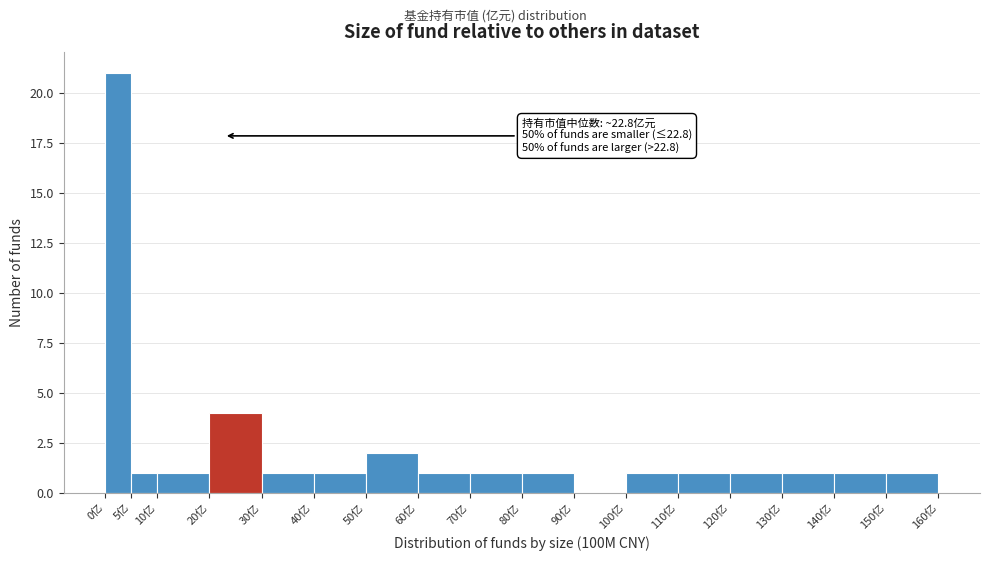

Which range on the x-axis has the tallest bar?

0 to 5